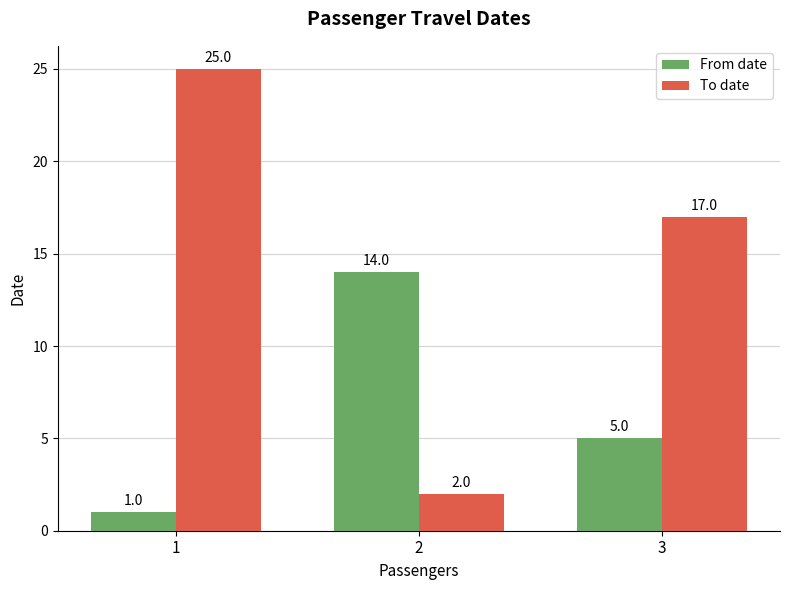

Rank the series by their maximum value, from highest to lowest.

To date, From date